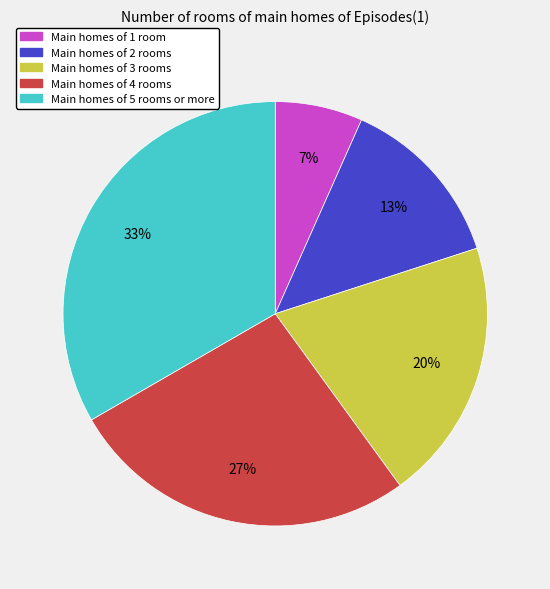

To the nearest percent, what is the average slice percentage?

20%